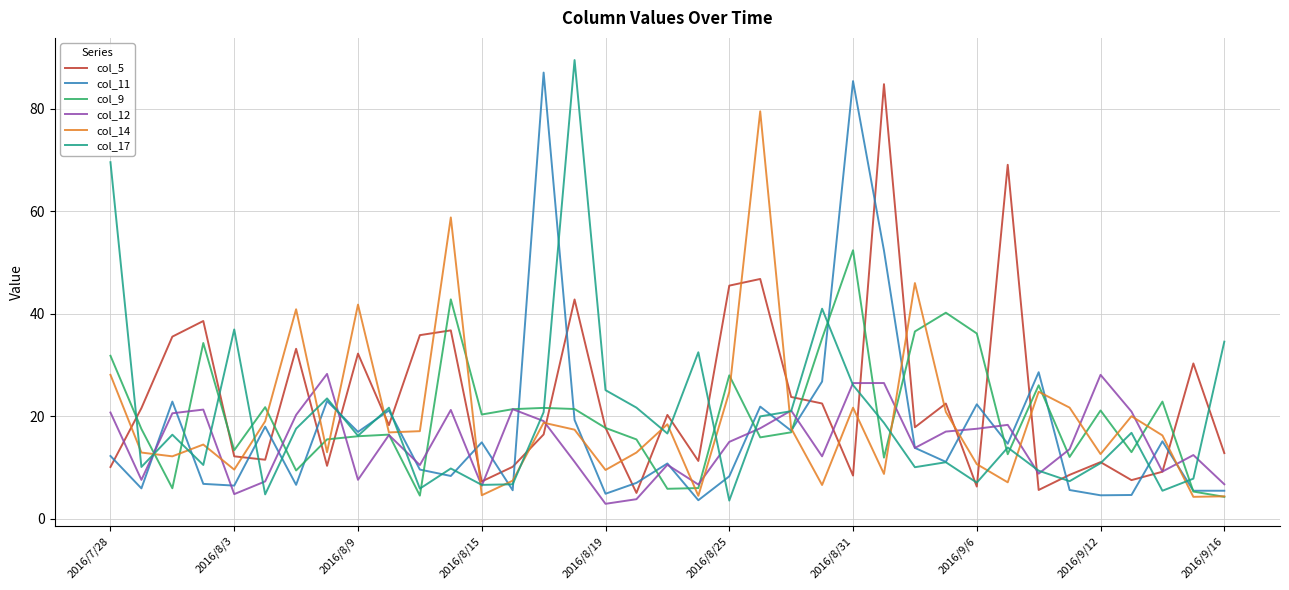

What is the greatest value displayed?

89.5